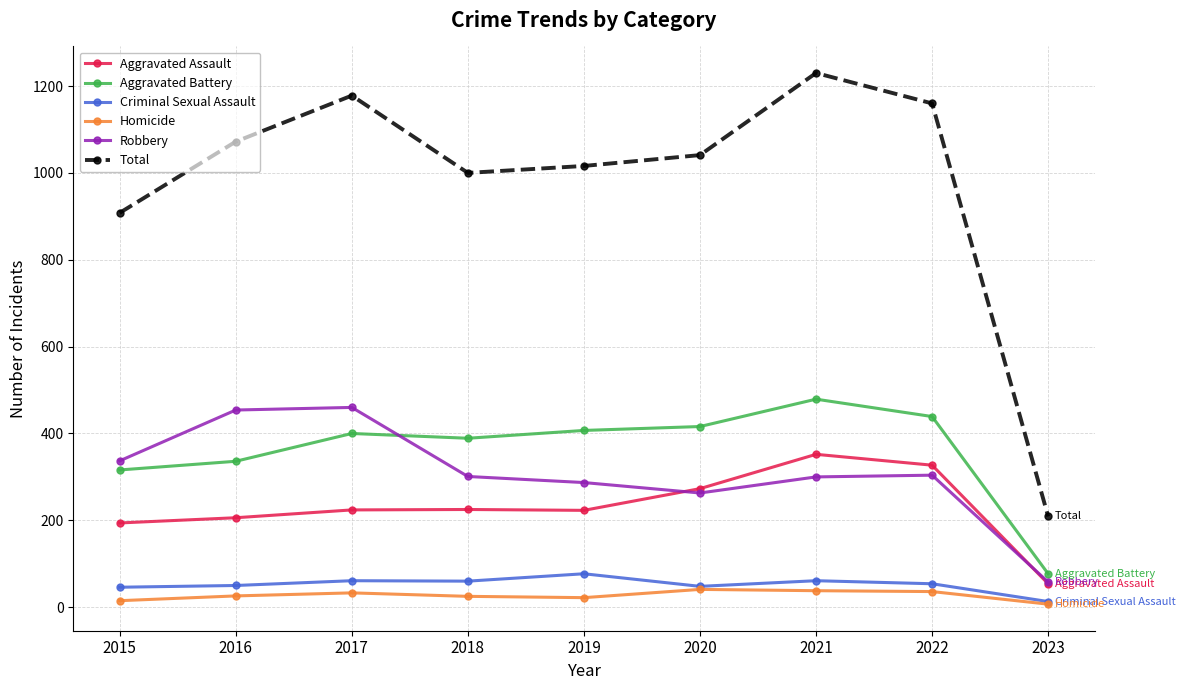

What is the maximum value for Criminal Sexual Assault?

77